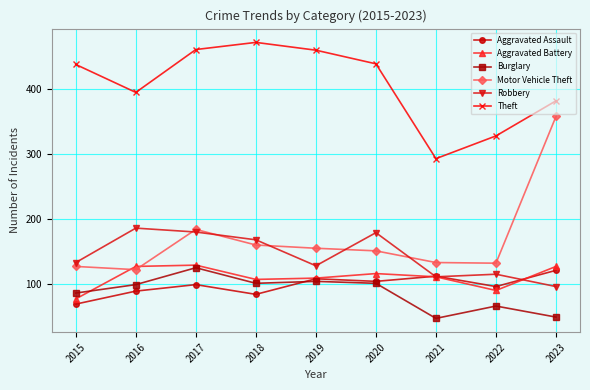

How many series are shown in this chart?

6